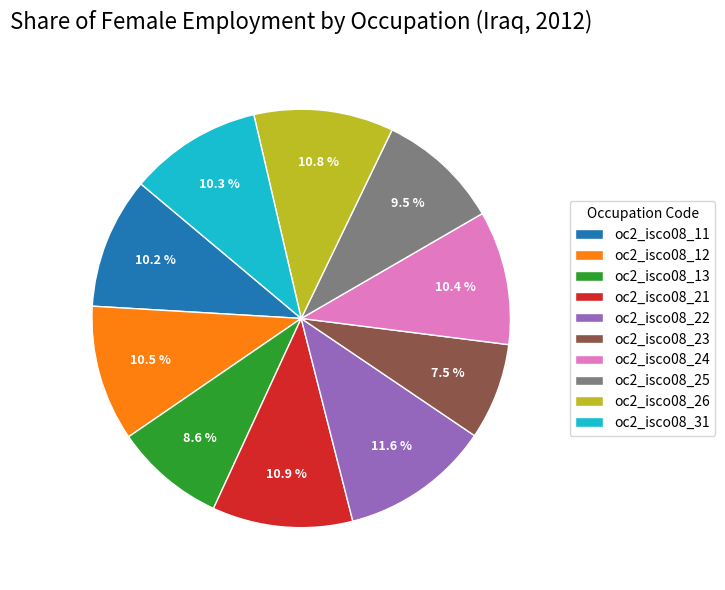

How many segments does this pie chart have?

10